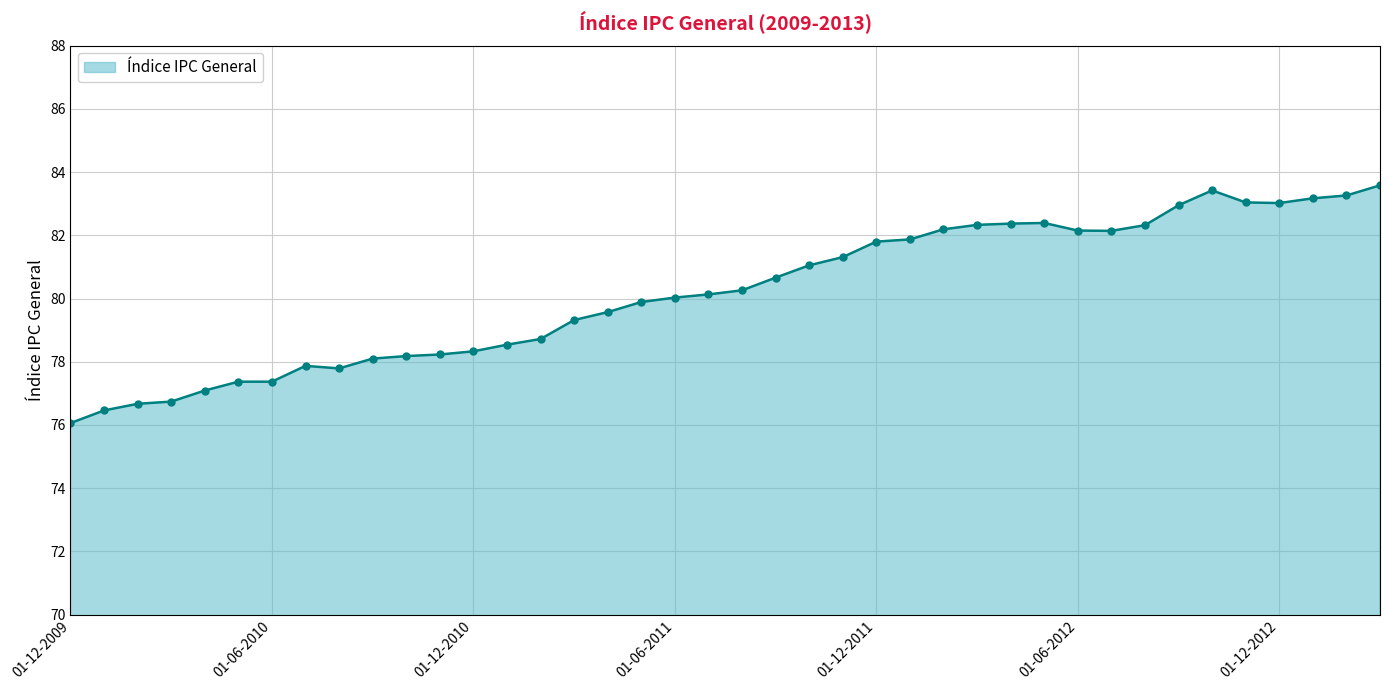

What is the average value?

80.2